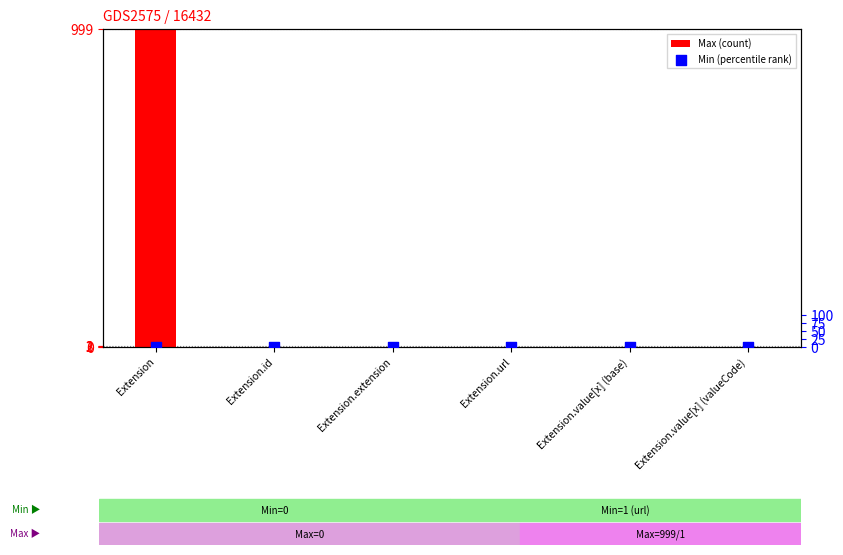

At how many categories does at least one series exceed 304?

1